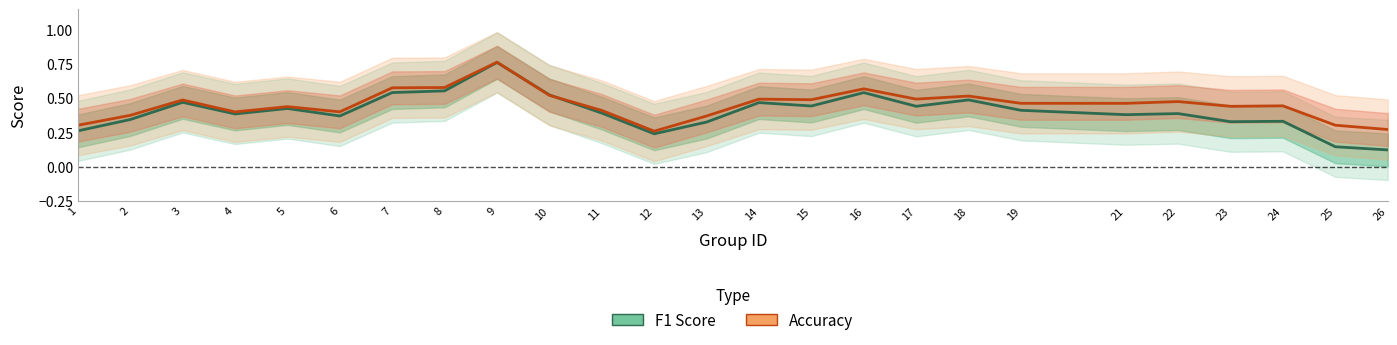

Where do F1 Score and Accuracy first cross each other?

9 and 10